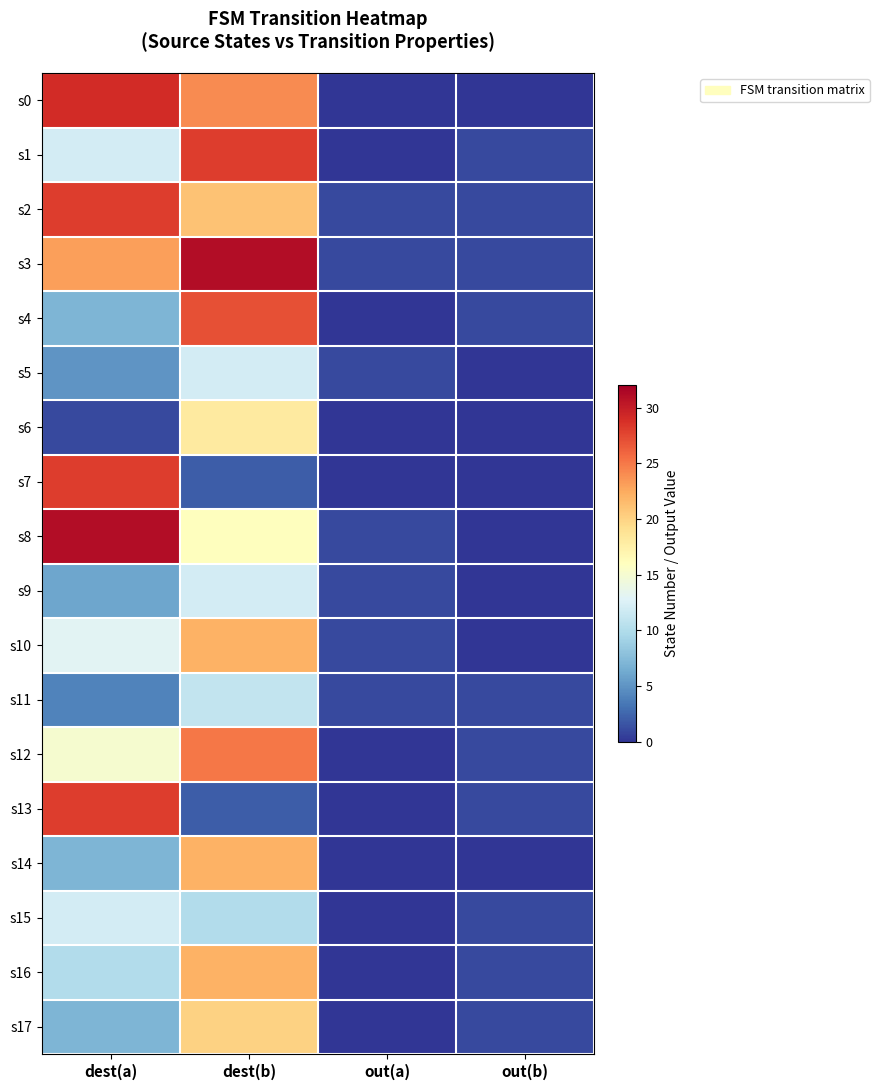

At how many categories does at least one series exceed 11?

2